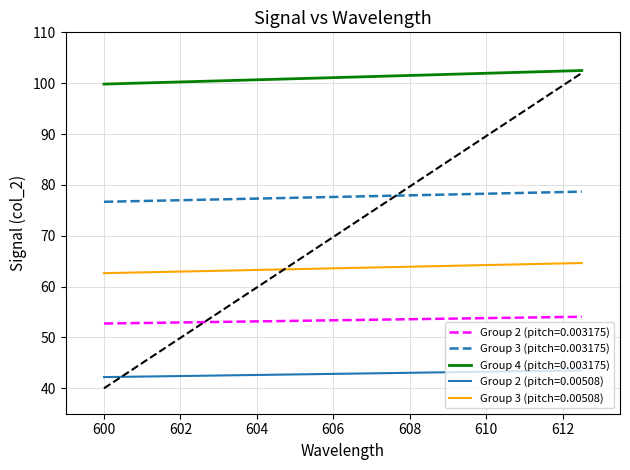

Does the chart have visible grid lines?

Yes